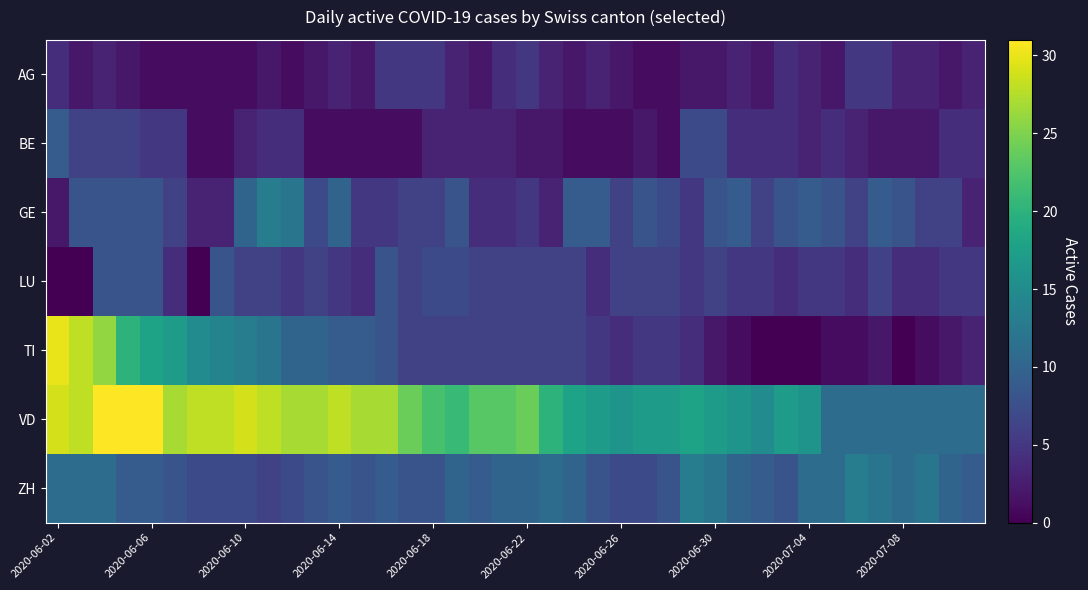

Reading left to right, list all the values displayed in this chart.

AG: 4	2	3	2	1	1	1	1	1	2	1	2	3	2	5	5	5	3	2	4	5	3	2	3	2	1	1	2	2	3	2	4	3	2	5	5	3	3	2	3
BE: 9	6	6	6	5	5	1	1	3	4	4	1	1	1	1	1	3	3	3	3	2	2	1	1	1	2	1	7	7	4	4	4	3	4	3	2	2	2	4	4
GE: 2	8	8	8	8	6	3	3	10	13	12	7	10	5	5	6	6	8	4	4	5	3	9	9	6	8	7	5	8	9	6	8	9	8	6	9	8	6	6	3
LU: 0	0	8	8	8	4	0	8	6	6	5	6	5	4	8	6	7	7	6	6	6	6	6	4	6	6	6	5	6	5	5	4	5	5	4	6	4	4	5	5
TI: 30	28	26	20	18	17	15	14	13	12	10	10	9	9	8	6	6	6	6	6	6	6	6	5	4	5	5	4	2	1	0	0	0	1	1	2	0	1	2	3
VD: 29	28	31	31	31	27	28	28	29	28	27	27	28	27	27	24	22	21	23	23	24	20	18	17	16	17	17	18	17	16	15	17	16	11	11	11	11	11	11	11
ZH: 11	11	11	9	9	8	7	7	7	6	7	8	9	8	9	8	8	10	9	10	10	11	10	8	7	7	8	13	12	10	9	8	11	11	13	12	11	12	10	9